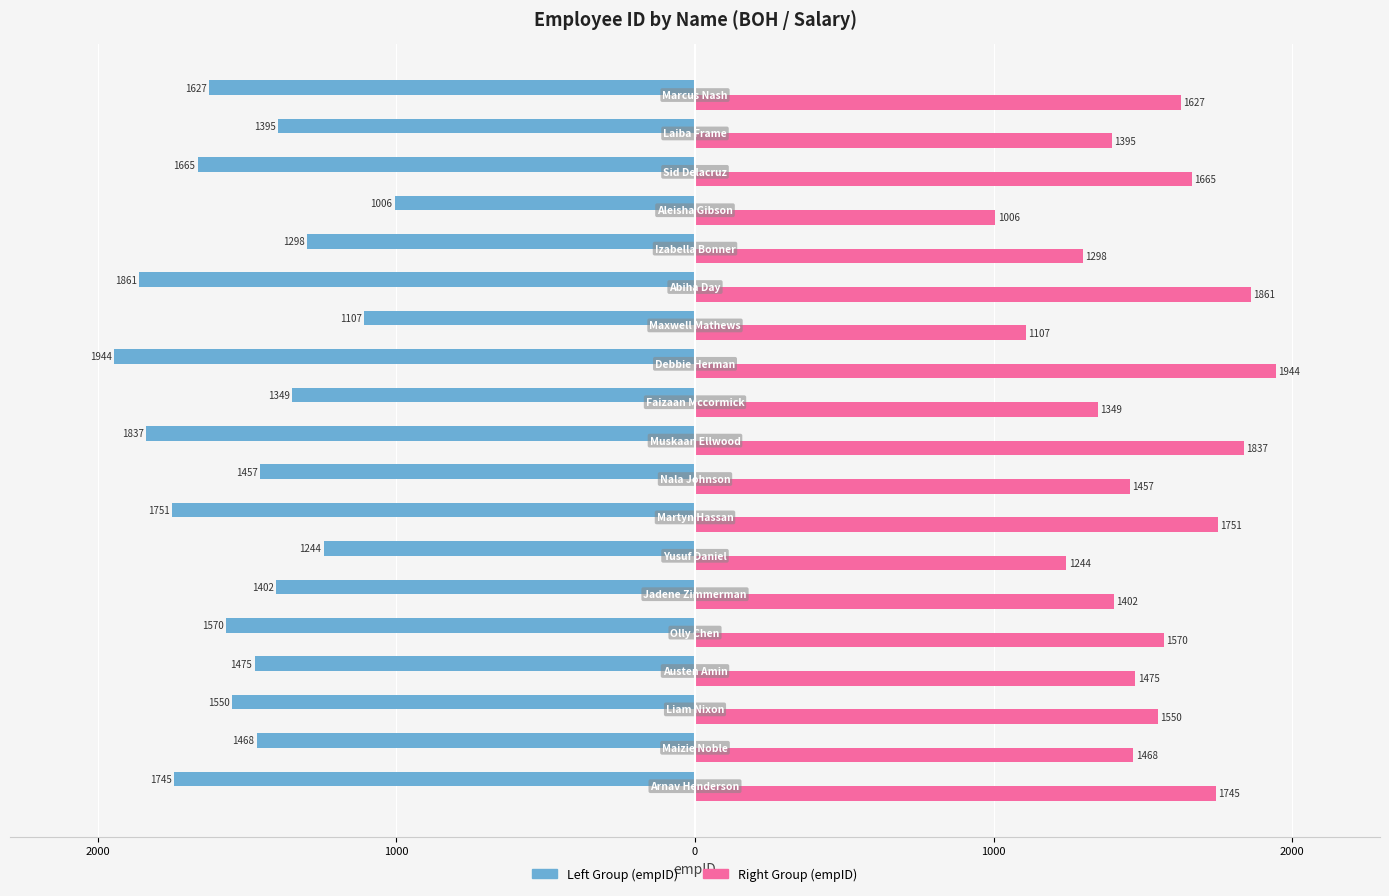

Reading left to right, extract all data points from this chart.

empID (left group): -1745	-1468	-1550	-1475	-1570	-1402	-1244	-1751	-1457	-1837	-1349	-1944	-1107	-1861	-1298	-1006	-1665	-1395	-1627
empID (right group): 1745	1468	1550	1475	1570	1402	1244	1751	1457	1837	1349	1944	1107	1861	1298	1006	1665	1395	1627